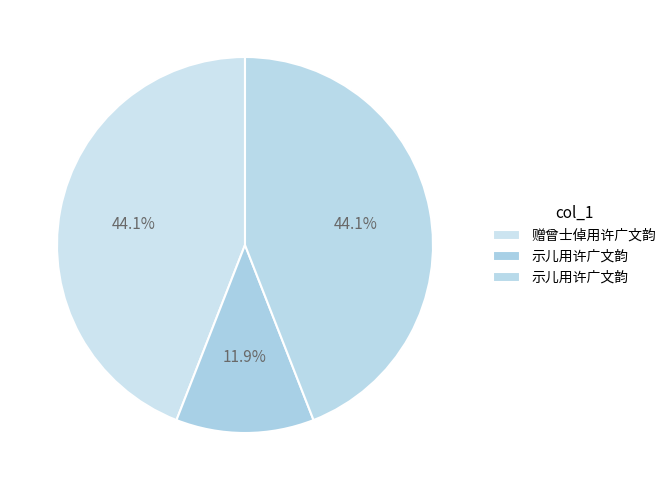

Rank the categories by value from lowest to highest.

示儿用许广文韵, 示儿用许广文韵, 赠曾士倬用许广文韵